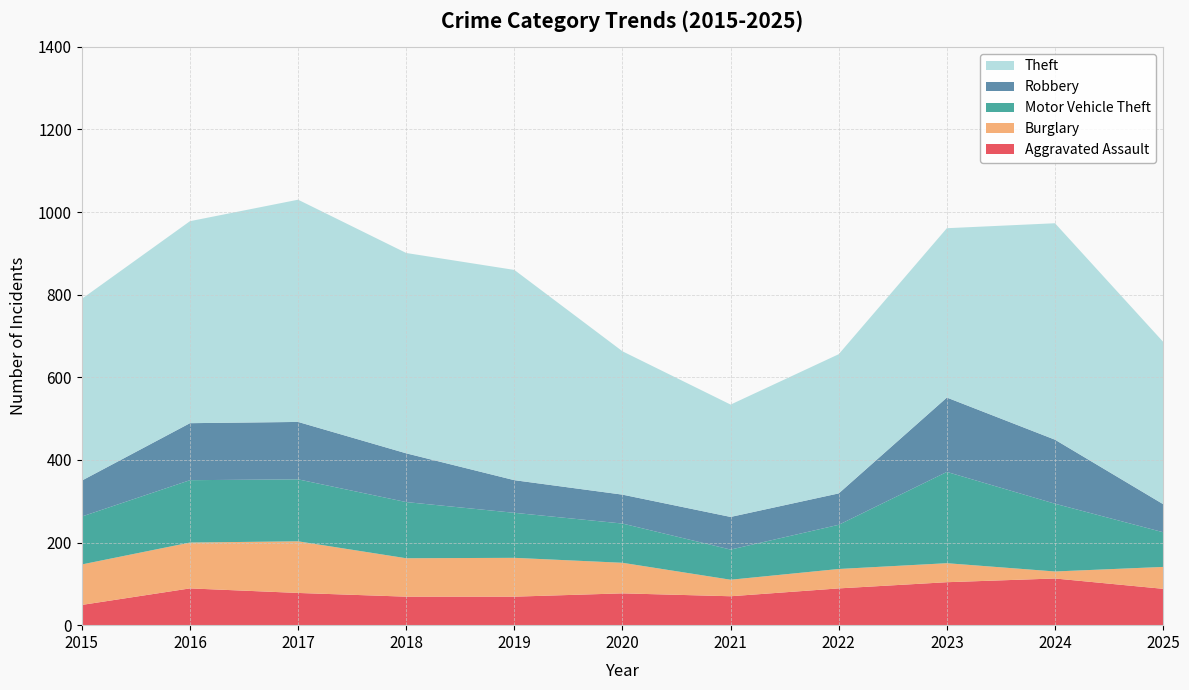

Reading left to right, what are all the values shown in this chart?

Aggravated Assault: 2015=49	2016=89	2017=78	2018=69	2019=69	2020=77	2021=70	2022=89	2023=104	2024=113	2025=88
Burglary: 2015=98	2016=111	2017=125	2018=93	2019=94	2020=74	2021=40	2022=47	2023=46	2024=17	2025=53
Motor Vehicle Theft: 2015=116	2016=151	2017=150	2018=136	2019=109	2020=95	2021=73	2022=107	2023=221	2024=164	2025=84
Robbery: 2015=87	2016=138	2017=139	2018=118	2019=79	2020=70	2021=79	2022=76	2023=180	2024=155	2025=68
Theft: 2015=440	2016=489	2017=538	2018=485	2019=509	2020=347	2021=272	2022=337	2023=410	2024=524	2025=393